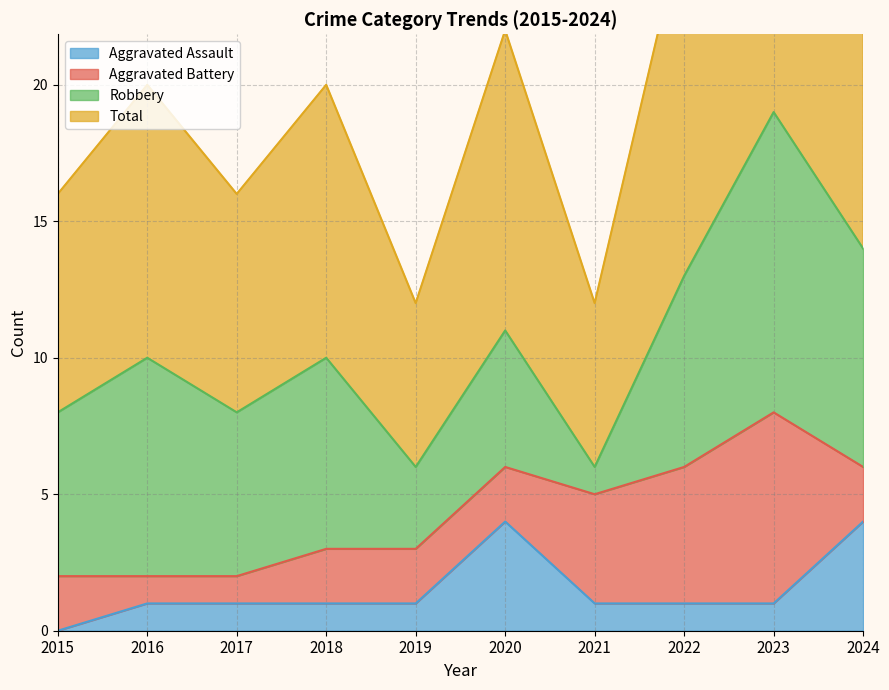

Which category has the highest value in the Aggravated Assault series?

2020